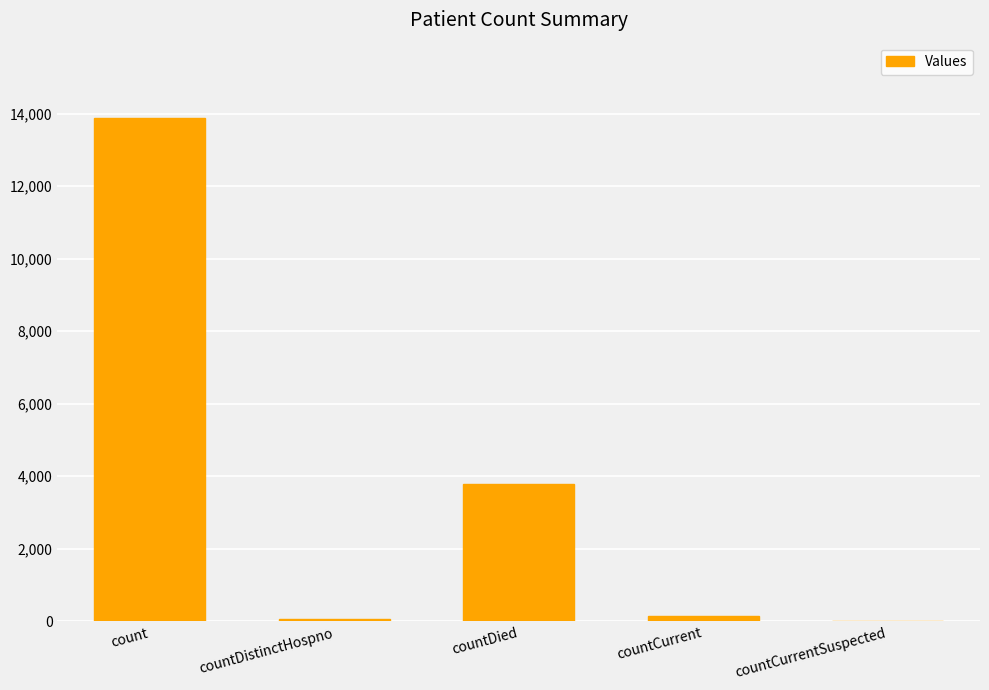

What is the difference between the values at count and countDied?

10078